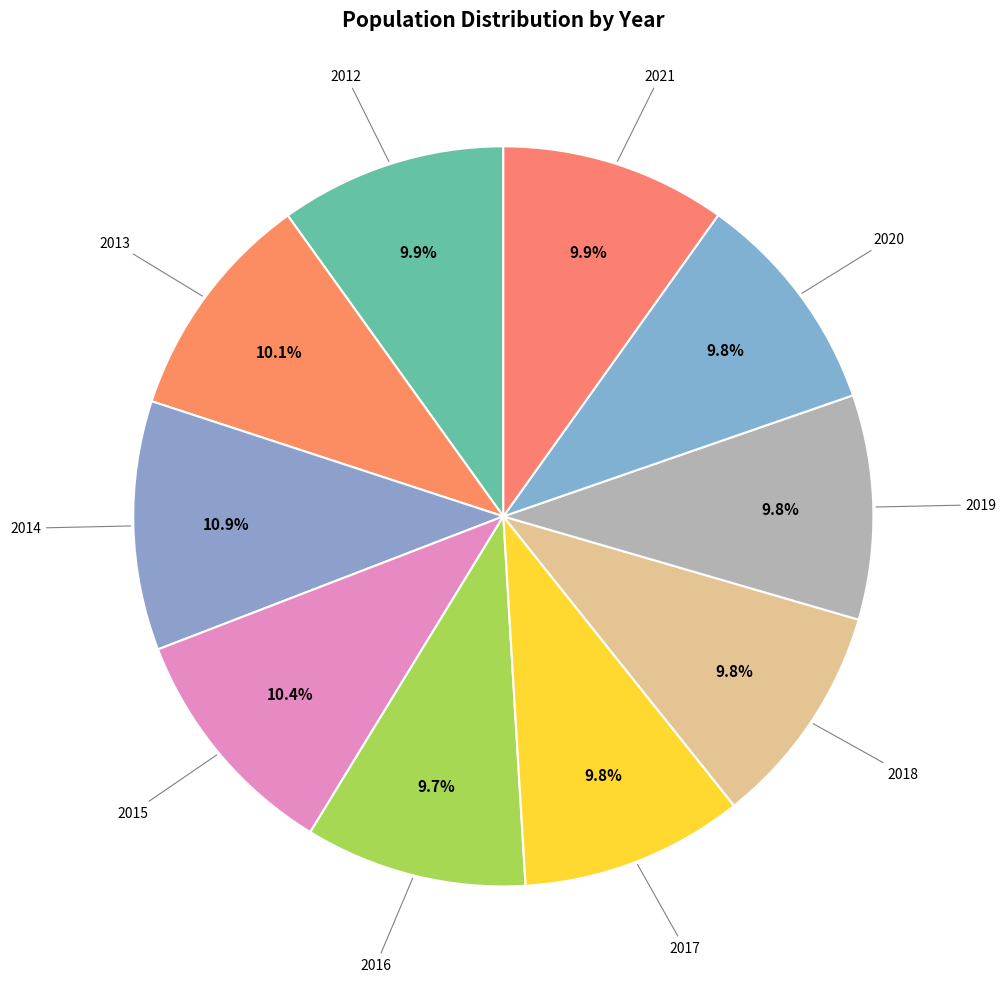

How many slices are in this pie chart?

10